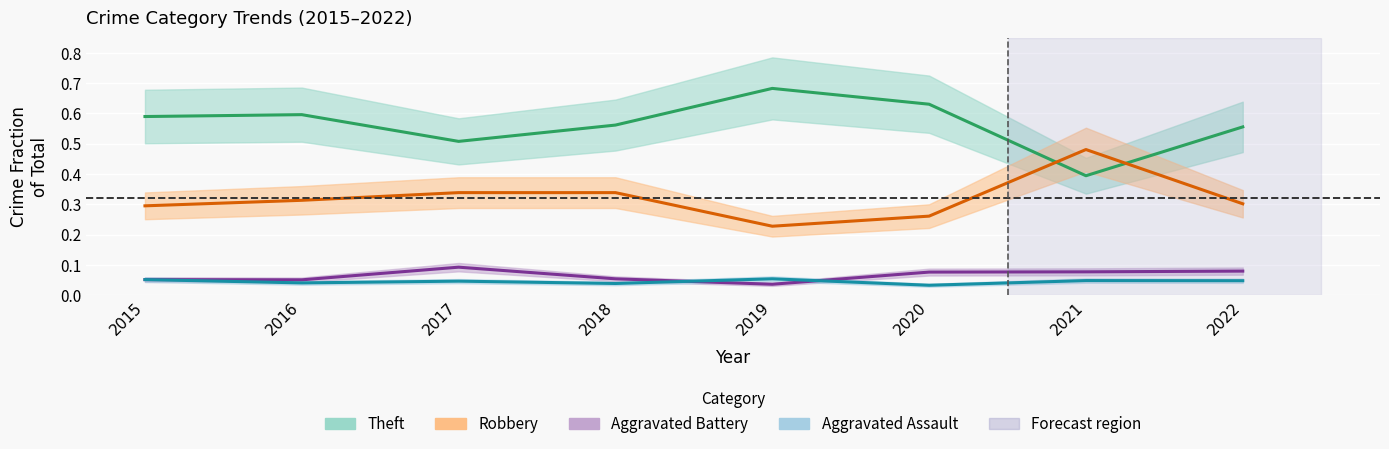

Which category has the highest value across all series?

2019